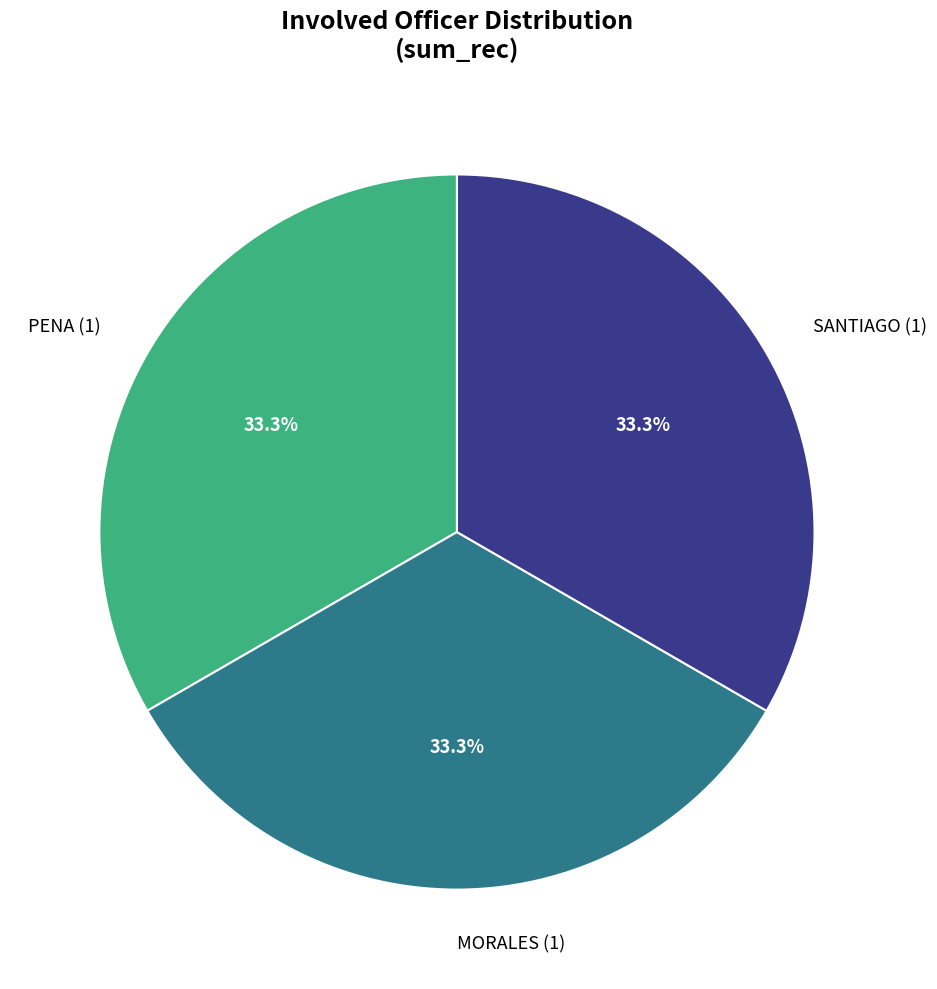

What percentage do MORALES (1) and SANTIAGO (1) together represent?

66.7%